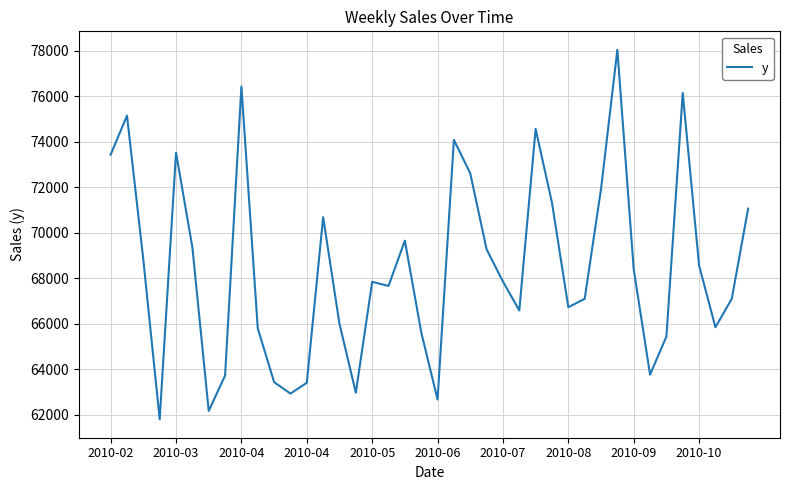

Count the number of categories in the chart.

40